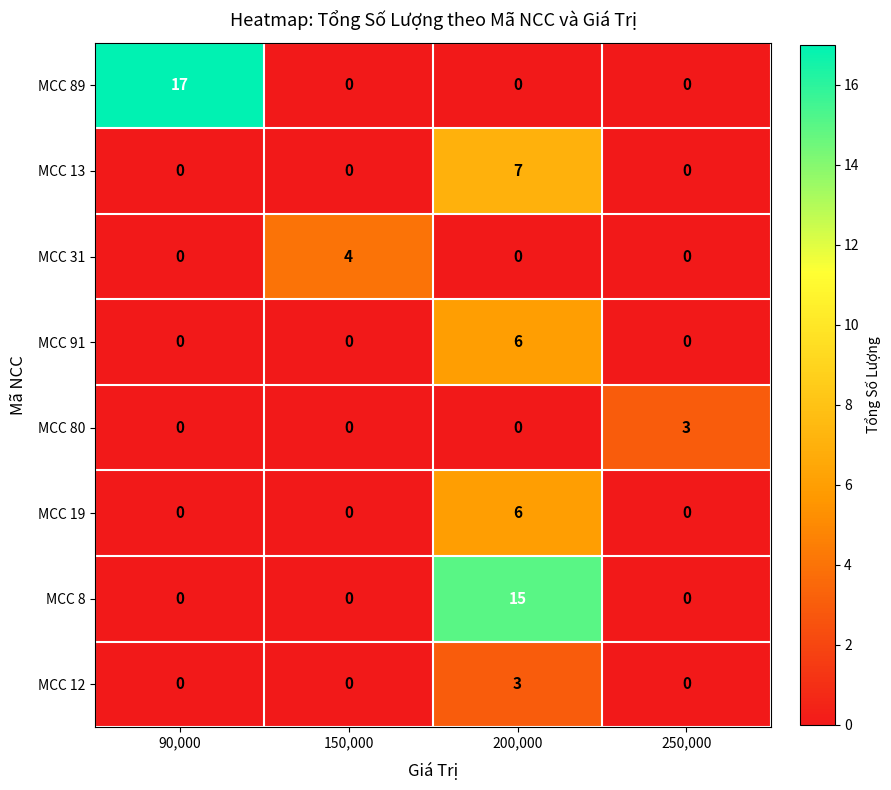

What is the total value across all series at 150,000?

4